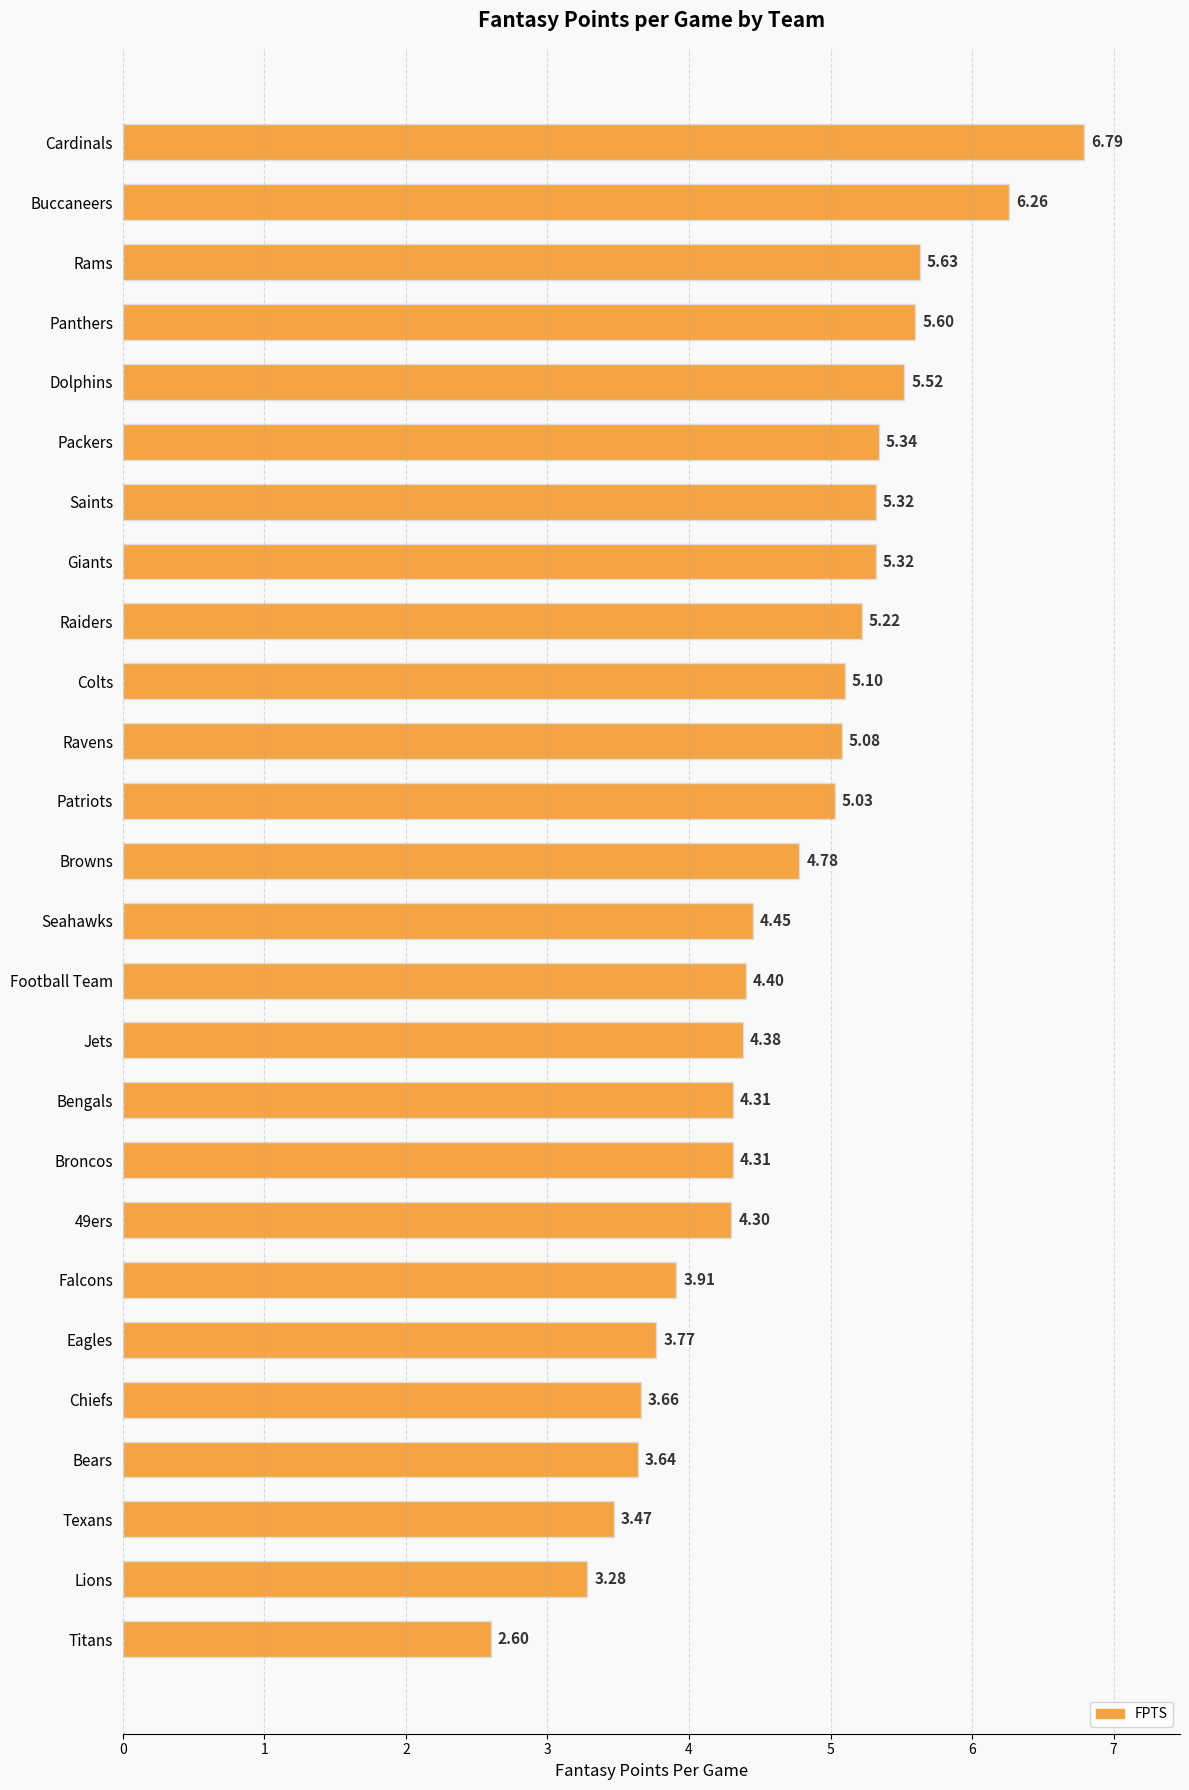

At which label is the value closest to 4?

Falcons